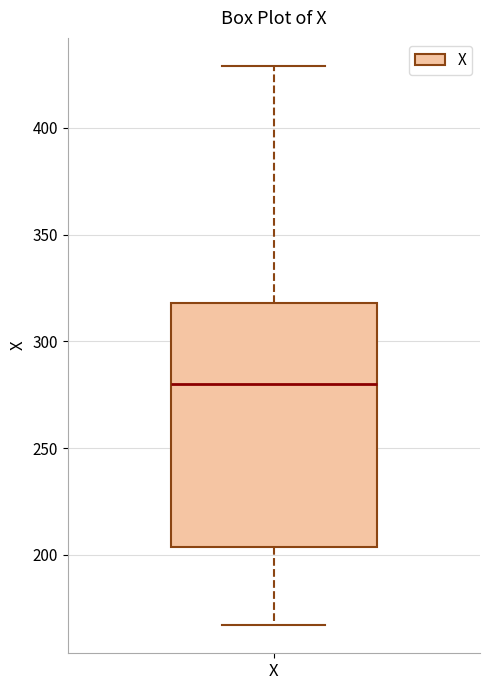

Read this box plot against the y-axis: the position of the median line, the range covered by the box, and the ends of both whiskers. The values are not printed on the chart, so give them approximately, as read against the axis.

median 280, box 205 to 320, whiskers 165 to 430